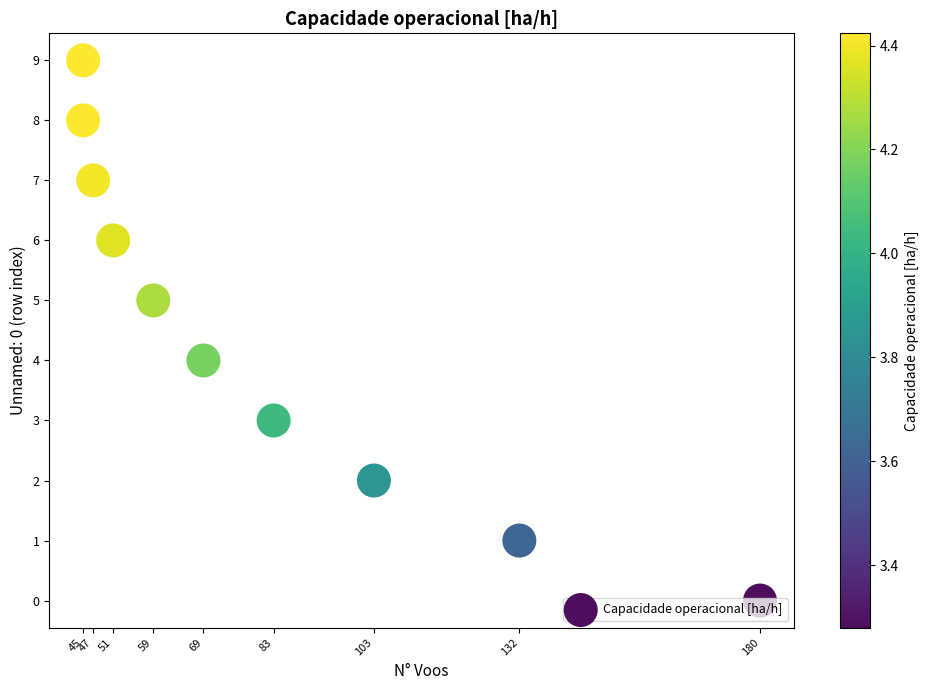

Approximately how many times larger is the value at 45 compared to 47?

1.3